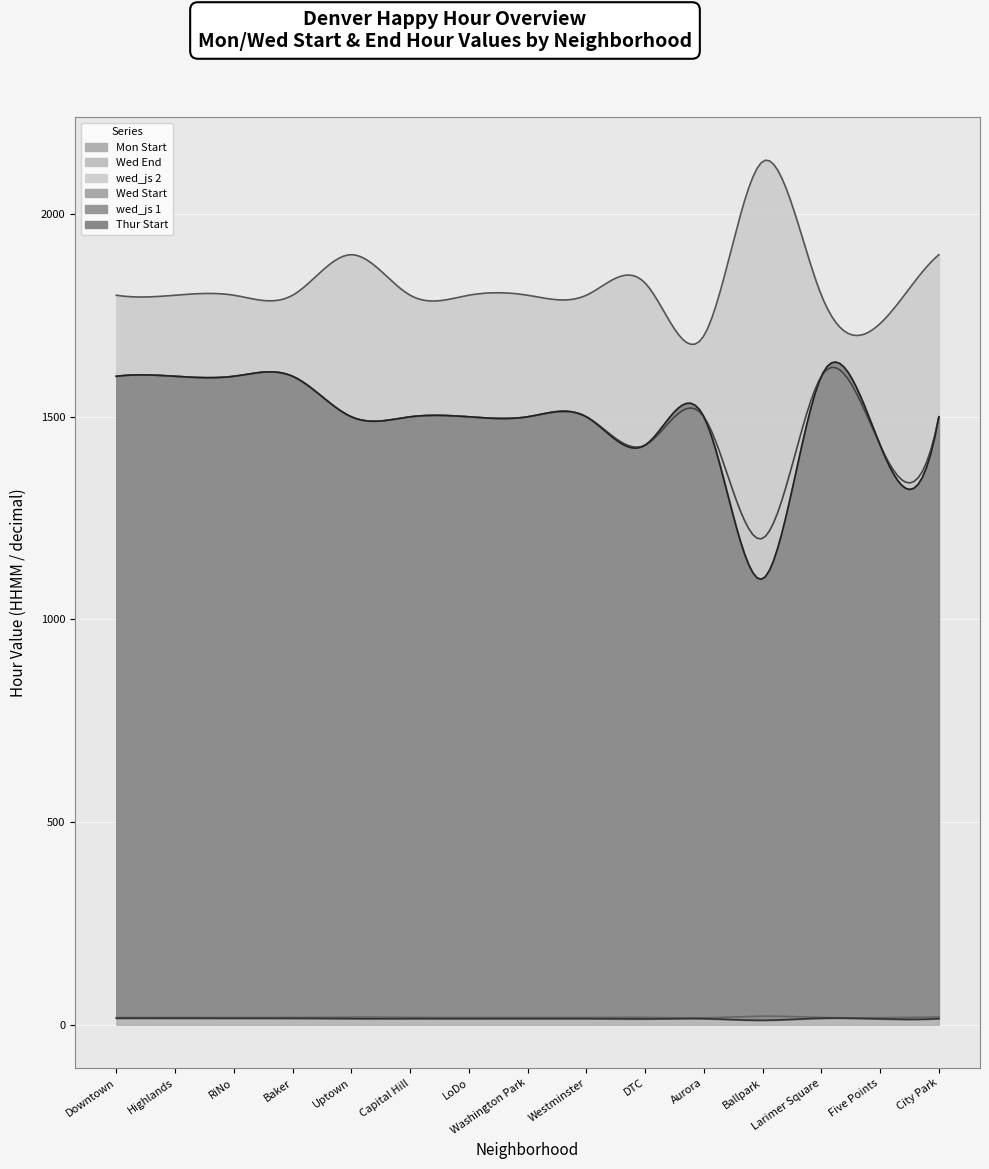

How many data points in Wed End are less than 1800?

2